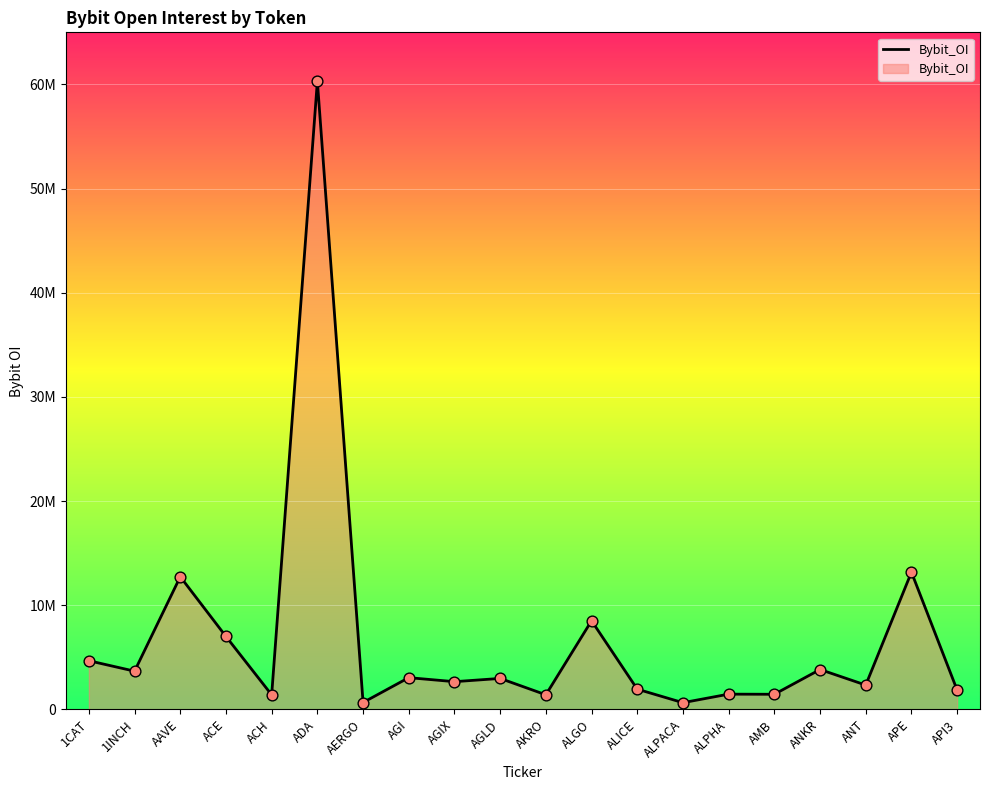

Does the chart have visible grid lines?

Yes